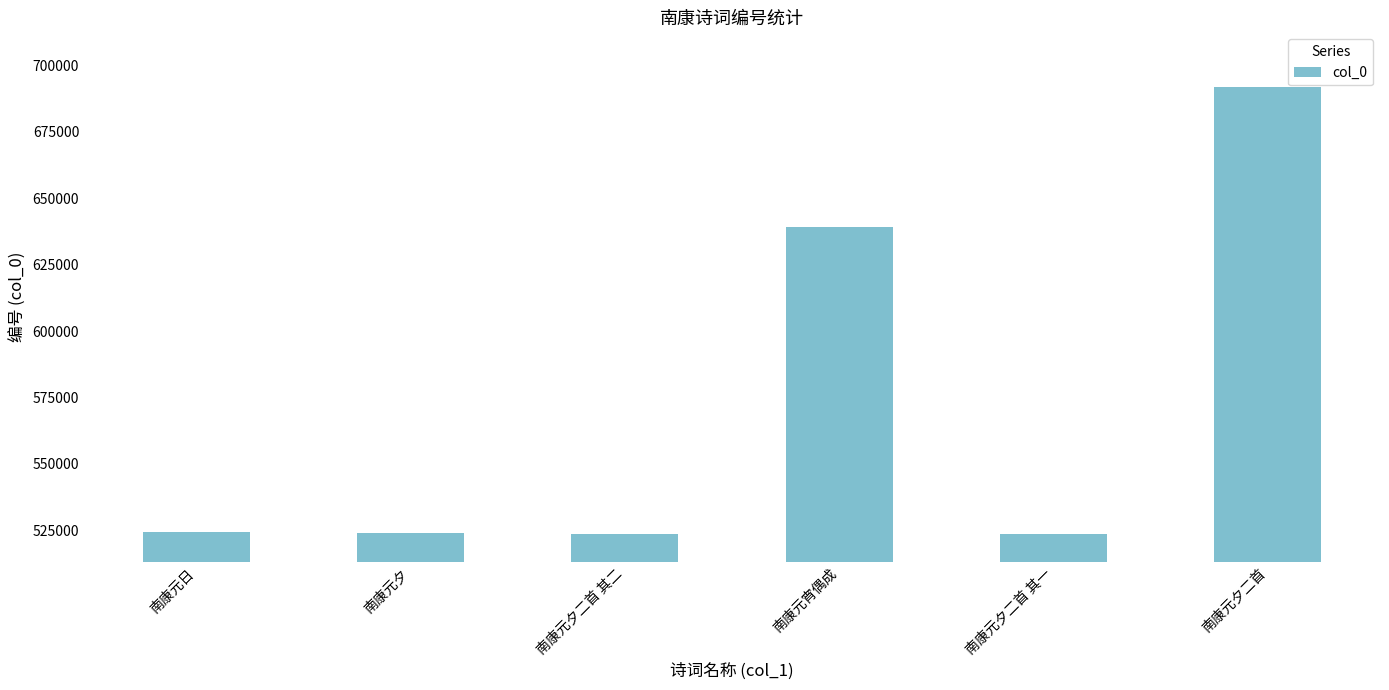

Read the value at 南康元夕二首 其一.

523644